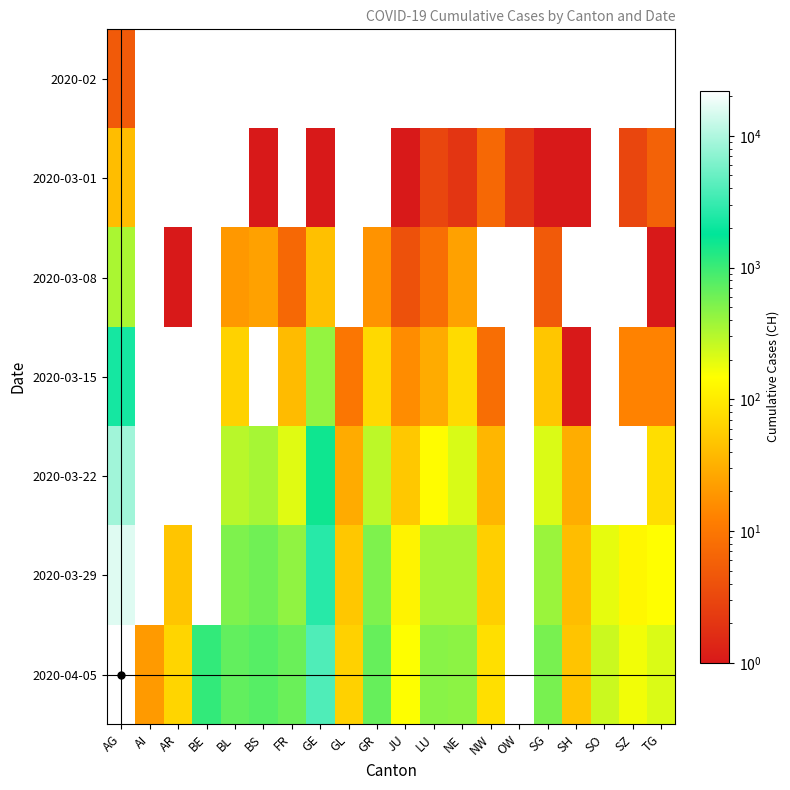

Reading left to right, what are all the values shown in this chart?

2020-02: AG=5	AI=0	AR=0	BE=0	BL=0	BS=0	FR=0	GE=0	GL=0	GR=0	JU=0	LU=0	NE=0	NW=0	OW=0	SG=0	SH=0	SO=0	SZ=0	TG=0
2020-03-01: AG=41	AI=0	AR=0	BE=0	BL=0	BS=1	FR=0	GE=1	GL=0	GR=0	JU=1	LU=3	NE=2	NW=7	OW=2	SG=1	SH=1	SO=0	SZ=3	TG=6
2020-03-08: AG=340	AI=0	AR=1	BE=0	BL=20	BS=24	FR=7	GE=44	GL=0	GR=18	JU=4	LU=8	NE=24	NW=0	OW=0	SG=5	SH=0	SO=0	SZ=0	TG=1
2020-03-15: AG=2224	AI=0	AR=0	BE=0	BL=62	BS=0	FR=40	GE=425	GL=10	GR=71	JU=16	LU=29	NE=74	NW=8	OW=0	SG=49	SH=1	SO=0	SZ=13	TG=13
2020-03-22: AG=8714	AI=0	AR=0	BE=0	BL=299	BS=356	FR=201	GE=1549	GL=29	GR=284	JU=51	LU=140	NE=216	NW=36	OW=0	SG=212	SH=30	SO=0	SZ=0	TG=78
2020-03-29: AG=16068	AI=0	AR=48	BE=0	BL=524	BS=605	FR=440	GE=2638	GL=50	GR=519	JU=118	LU=350	NE=346	NW=59	OW=0	SG=396	SH=41	SO=190	SZ=128	TG=146
2020-04-05: AG=22000	AI=21	AR=66	BE=1106	BL=682	BS=767	FR=636	GE=3928	GL=61	GR=657	JU=149	LU=470	NE=452	NW=80	OW=0	SG=554	SH=47	SO=250	SZ=168	TG=213